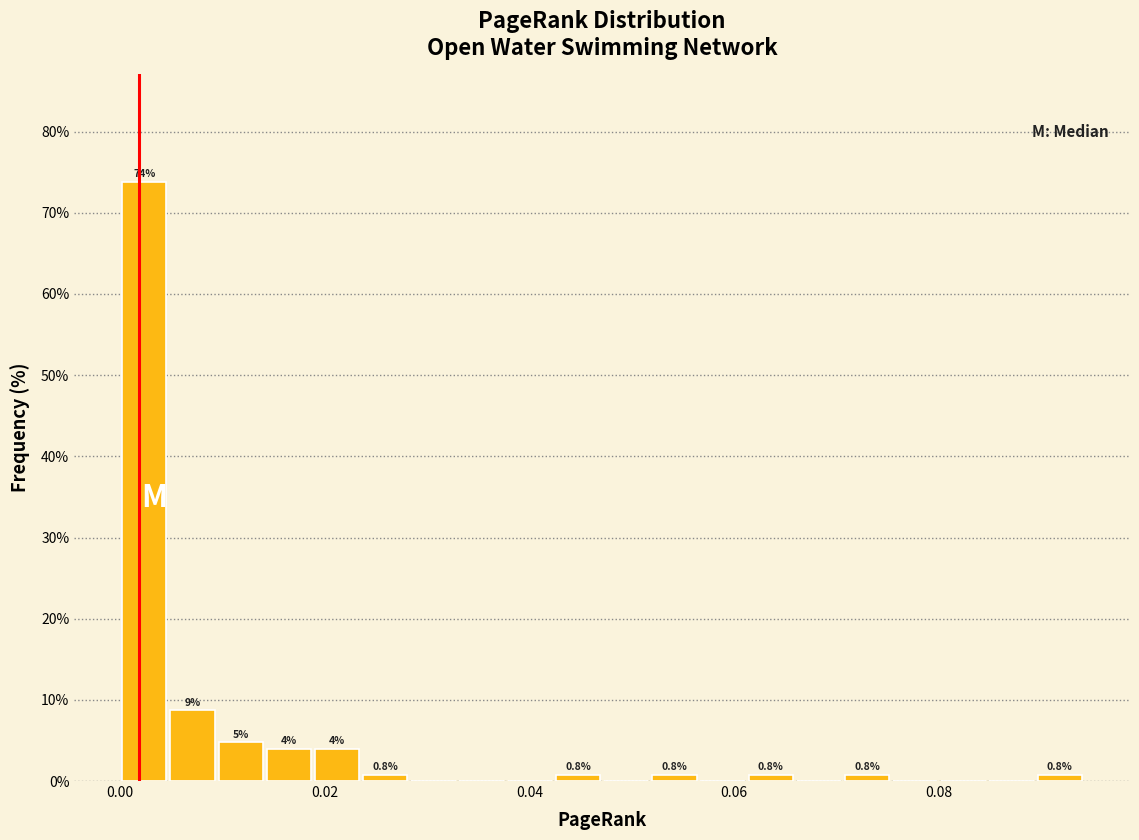

Around what value on the x-axis is the tallest bar? Give the approximate position of its centre, as read against the axis.

0.002